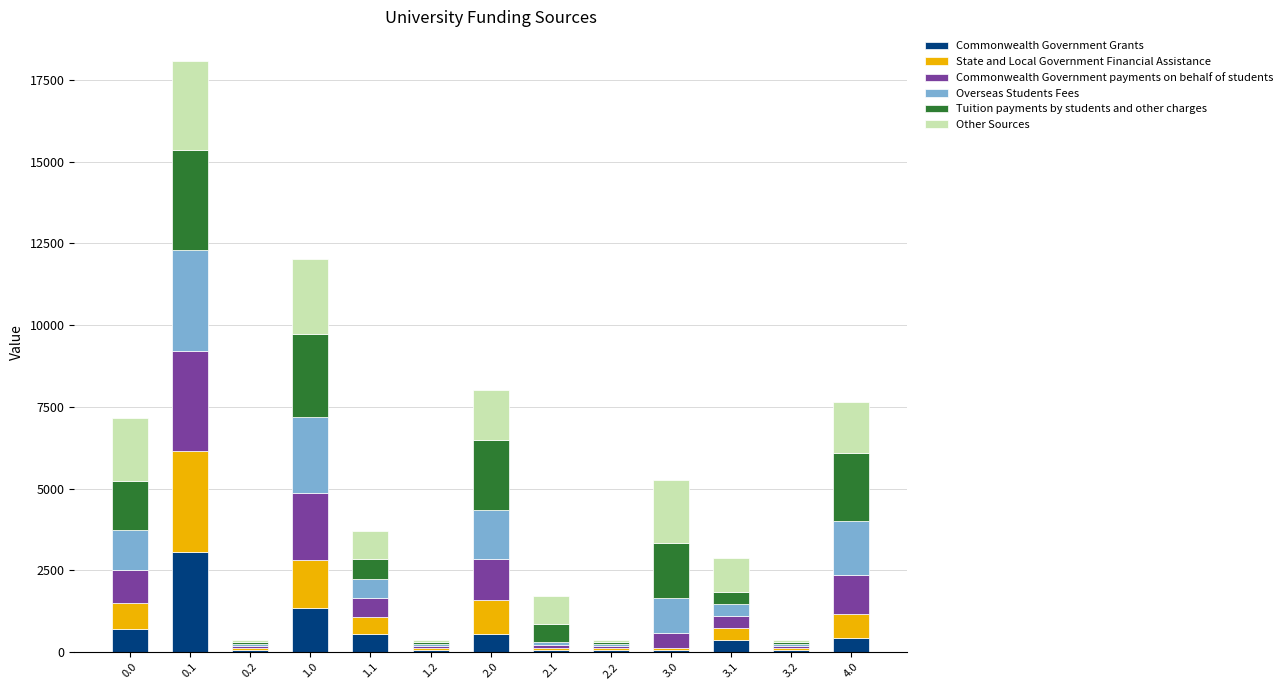

How many values in the Commonwealth Government Grants series exceed 370?

7